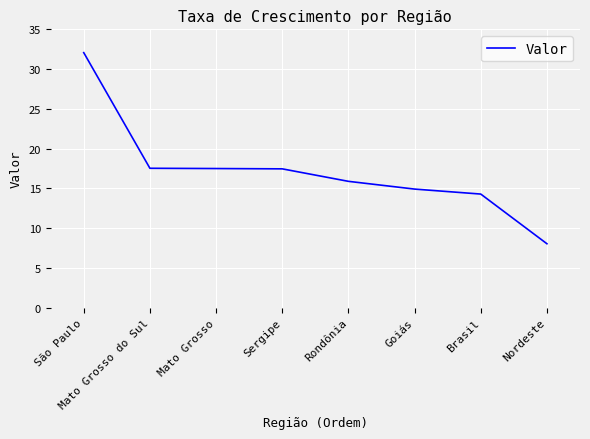

What position from the left is São Paulo?

1